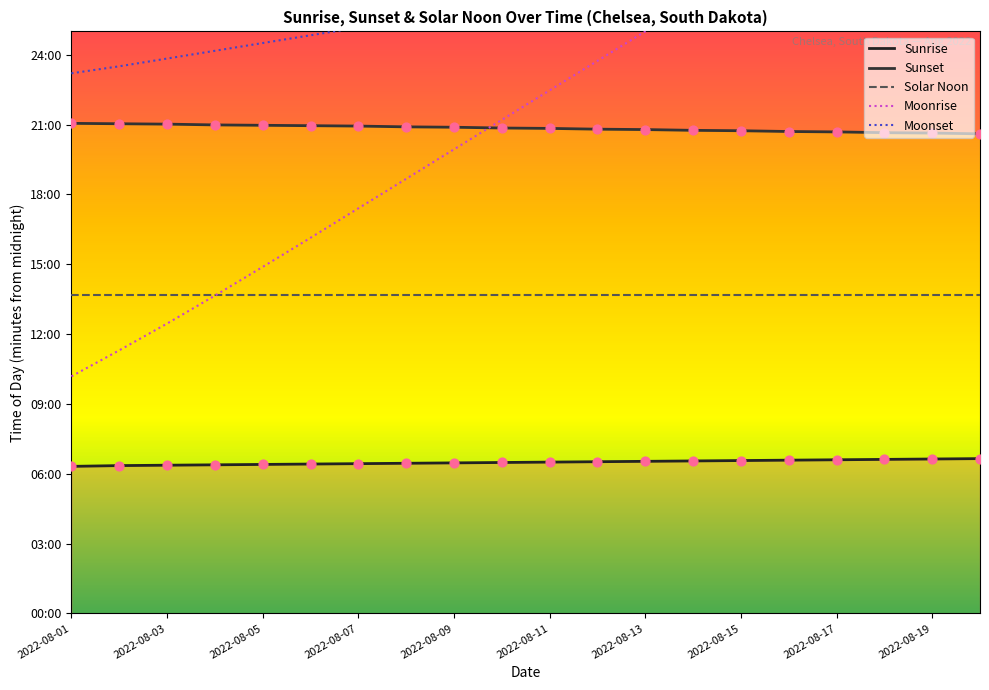

Which series has the largest total across all categories?

Moonset